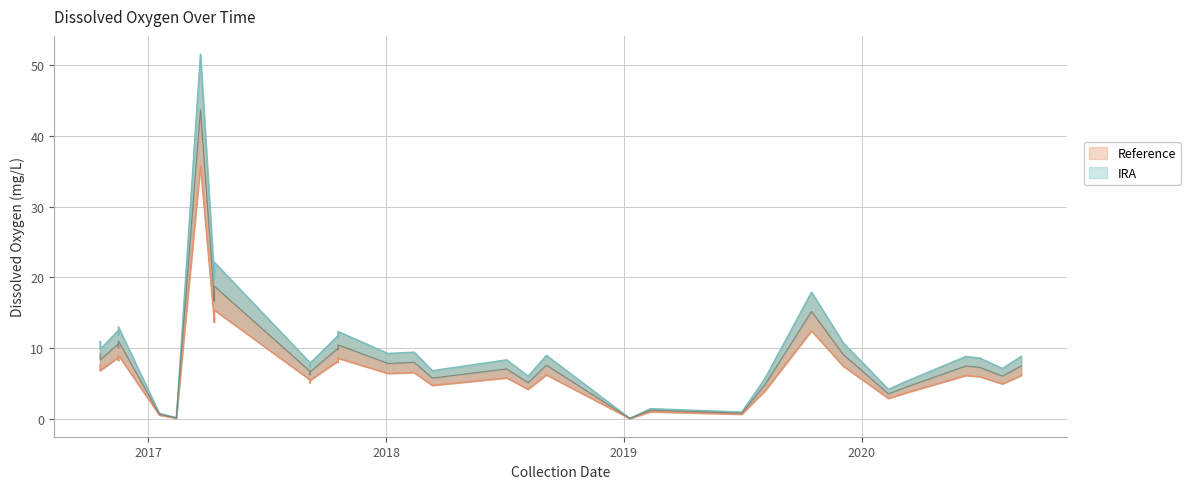

Which category has the lowest value across all series?

2019-01-10